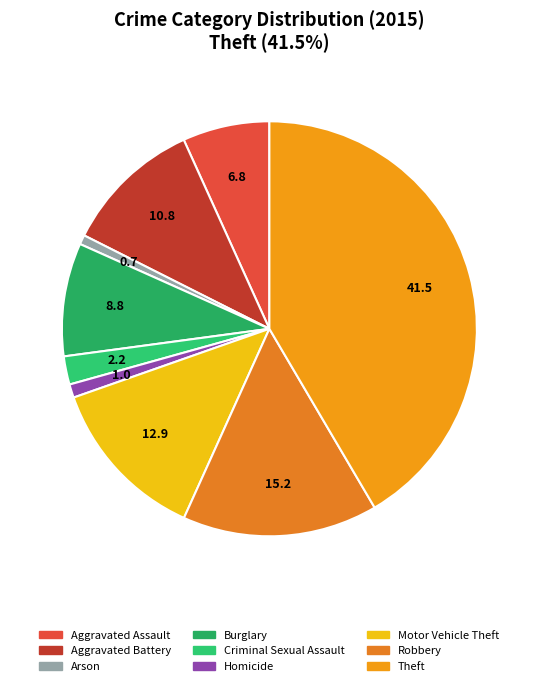

Count the number of slices in the pie.

9